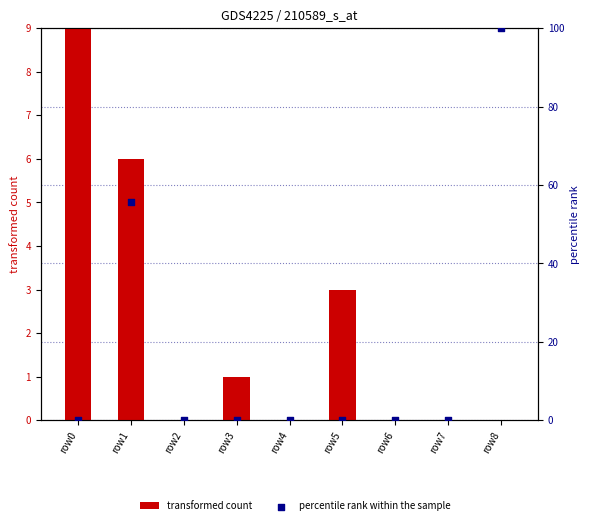

Which series has the widest spread of Y values?

percentile rank within the sample